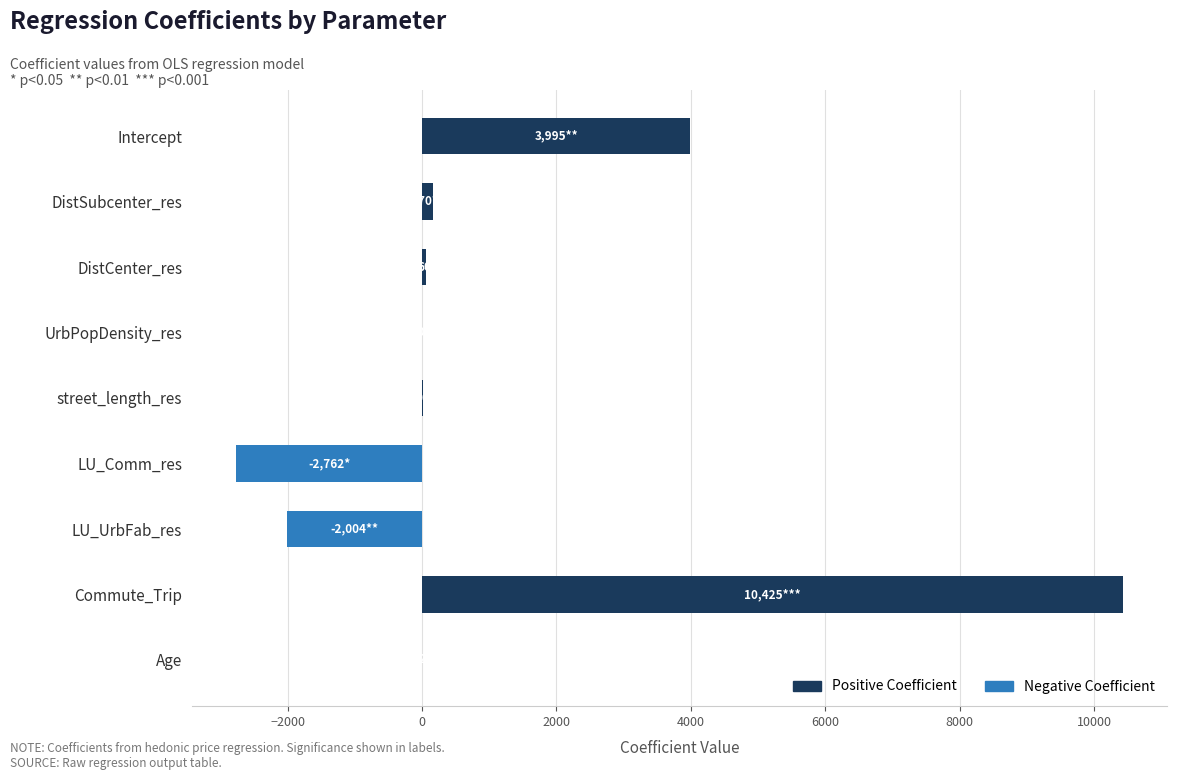

What is the difference between the second highest and minimum values in the Positive Coefficient series?

3995.4